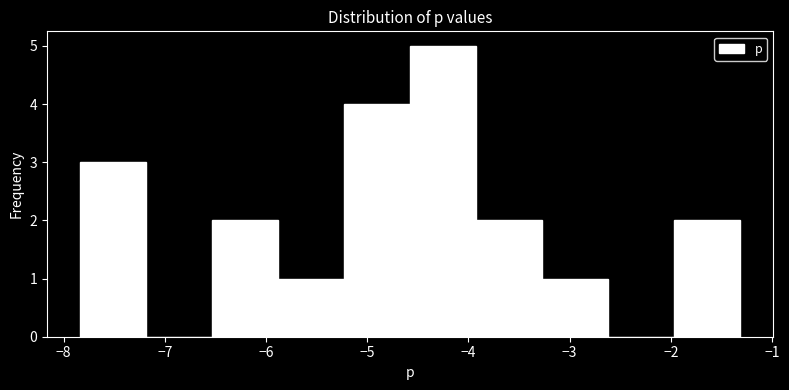

Which range on the x-axis has the tallest bar?

-4.6 to -3.9